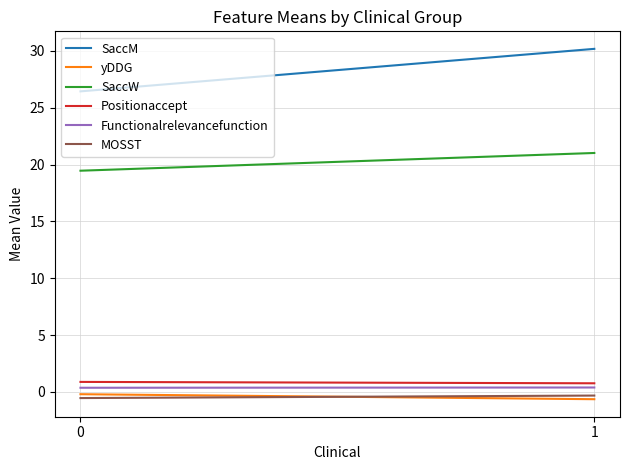

Reading left to right, list all the values displayed in this chart.

SaccM: 0=26.4	1=30.2
yDDG: 0=-0.2	1=-0.6
SaccW: 0=19.5	1=21.0
Positionaccept: 0=0.9	1=0.8
Functionalrelevancefunction: 0=0.4	1=0.4
MOSST: 0=-0.5	1=-0.3